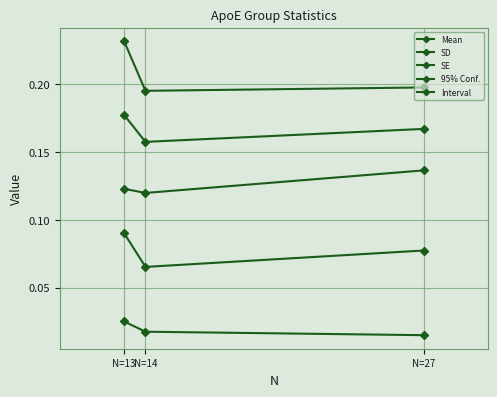

Reading right to left, extract all data points from this chart.

Mean: N=27=0.2	N=14=0.2	N=13=0.2
SD: N=27=0.1	N=14=0.1	N=13=0.1
SE: N=27=0.0	N=14=0.0	N=13=0.0
95% Conf.: N=27=0.1	N=14=0.1	N=13=0.1
Interval: N=27=0.2	N=14=0.2	N=13=0.2